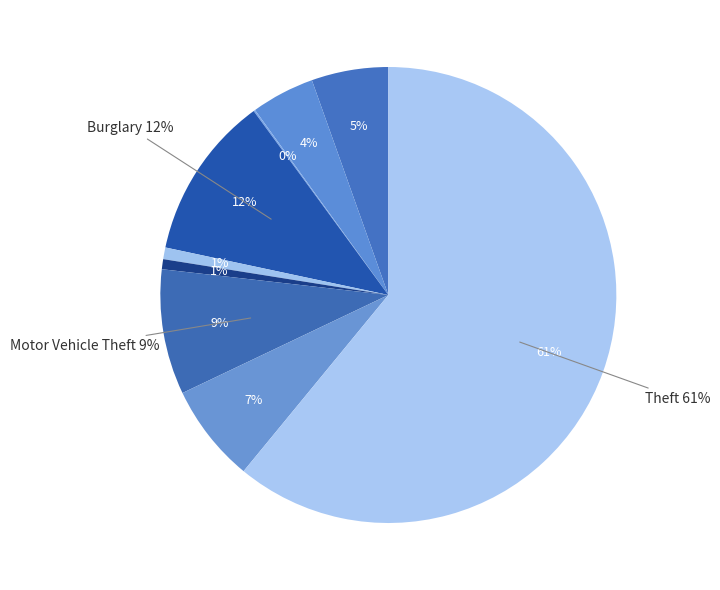

Between Criminal Sexual Assault and Robbery, which is larger?

Robbery